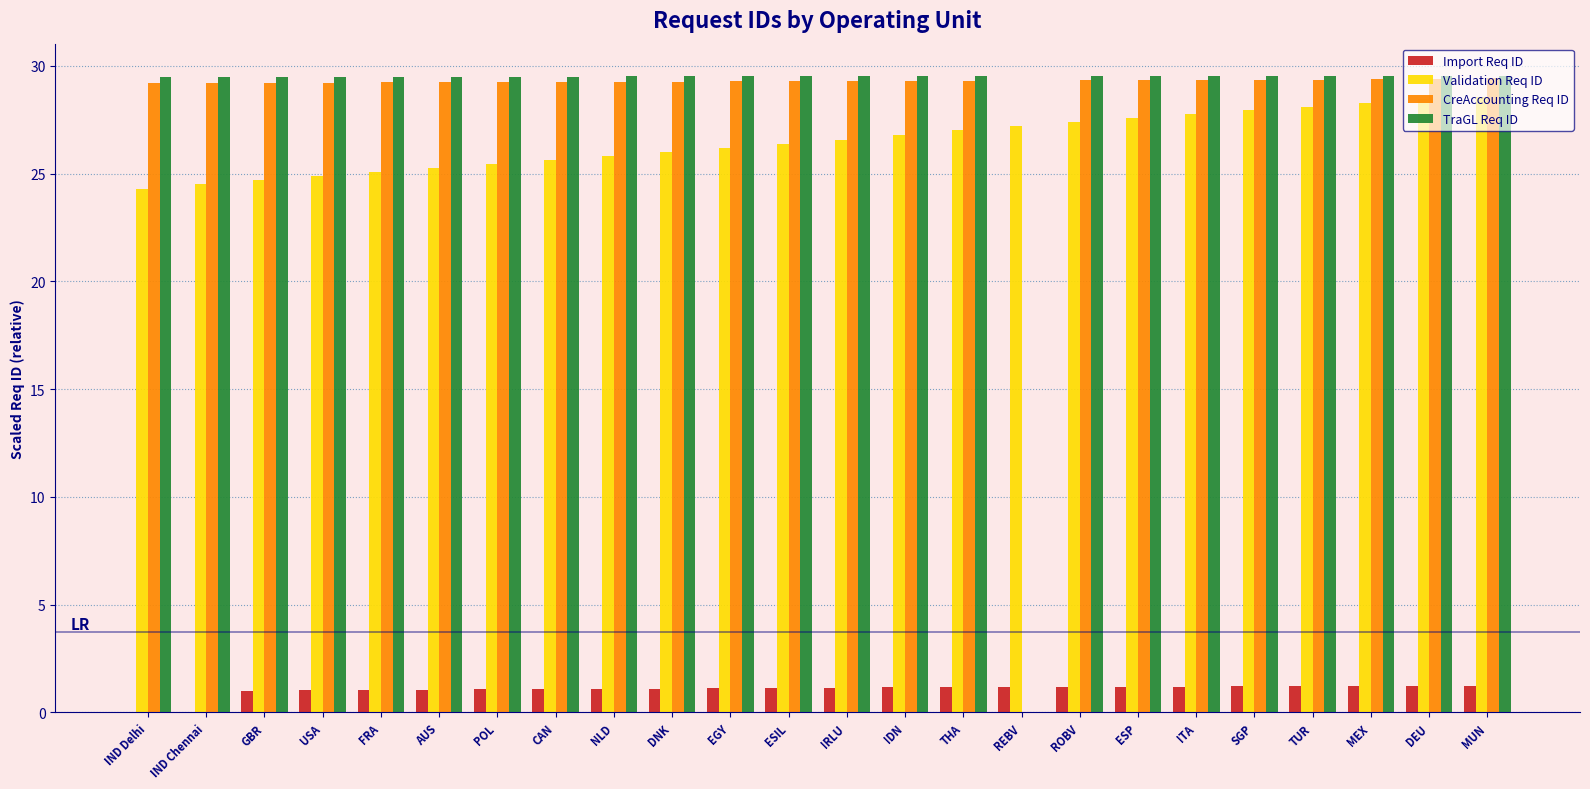

What are all the series names shown in the legend?

Import Req ID, Validation Req ID, CreAccounting Req ID, TraGL Req ID